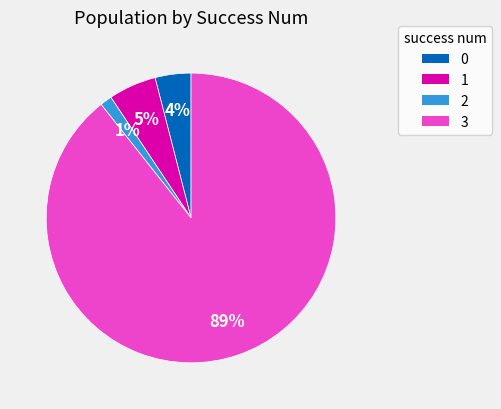

To the nearest percent, what is the average slice percentage?

25%